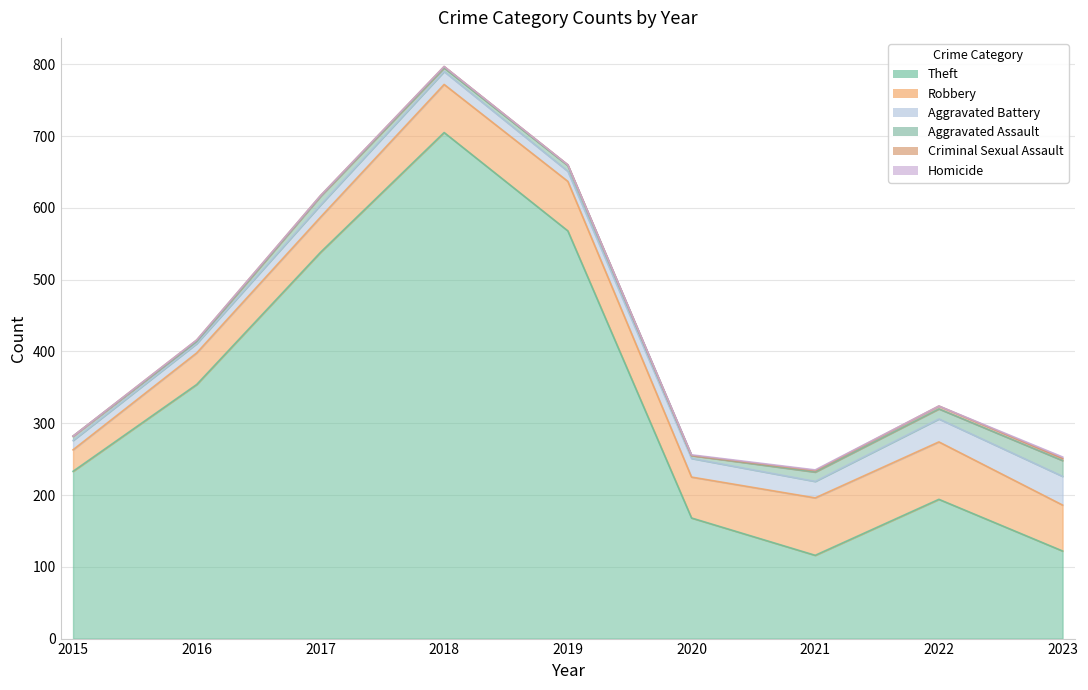

Between 2019 and 2021, which series saw the biggest shift?

Theft